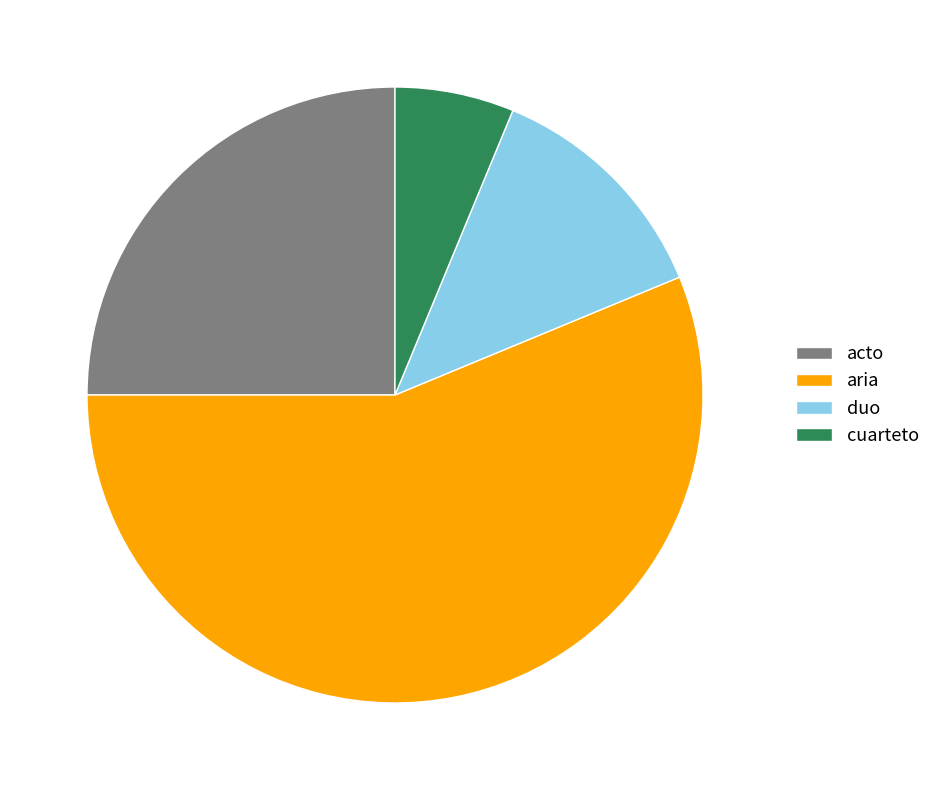

How many segments does this pie chart have?

4